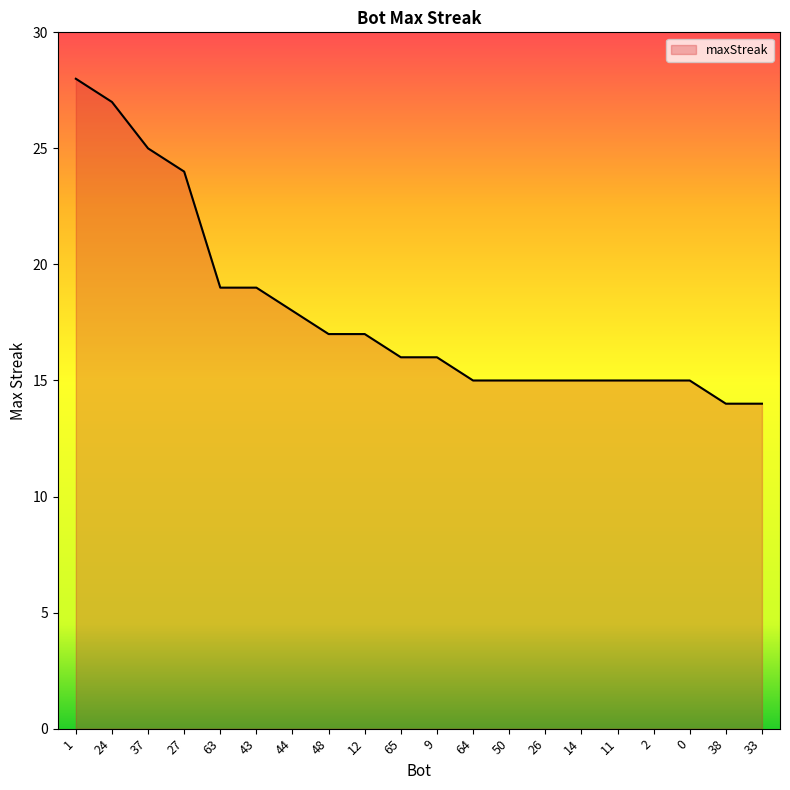

Reading right to left, what are all the values shown in this chart?

14	14	15	15	15	15	15	15	15	16	16	17	17	18	19	19	24	25	27	28